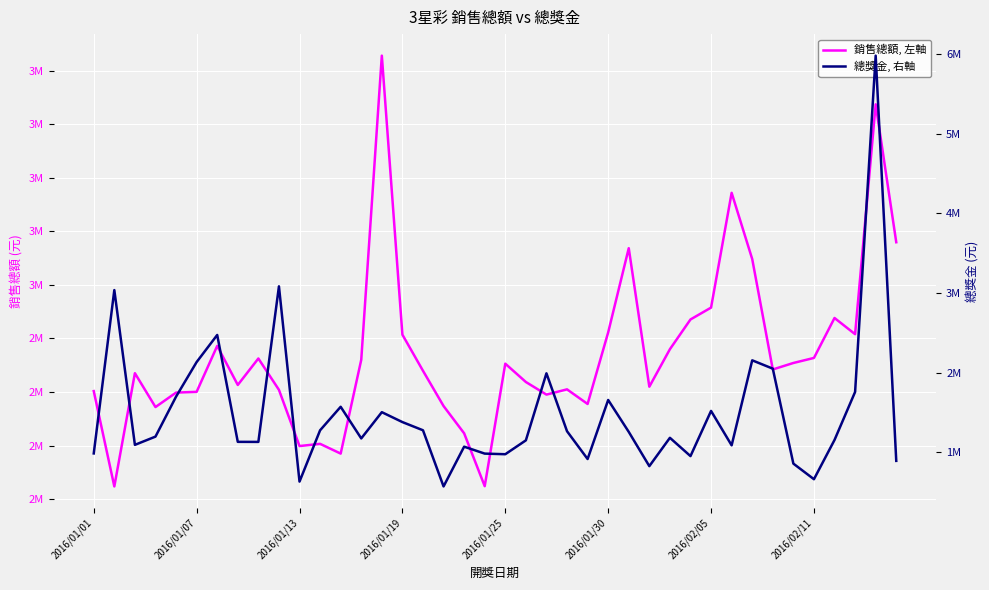

Does the chart display data point markers on the line(s)?

No